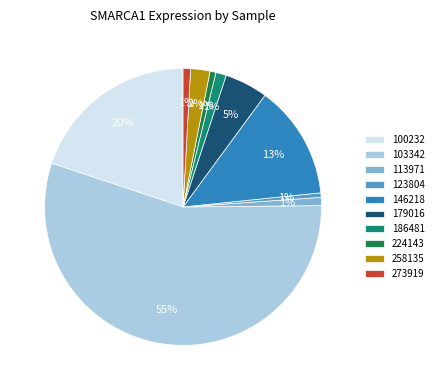

Do 179016 and 258135 together represent more than half of the pie?

No